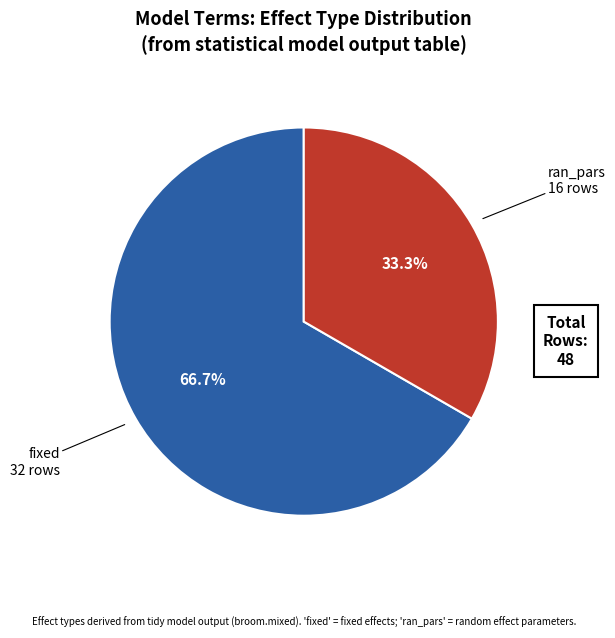

To the nearest percent, what is the combined percentage of fixed and ran_pars?

100%